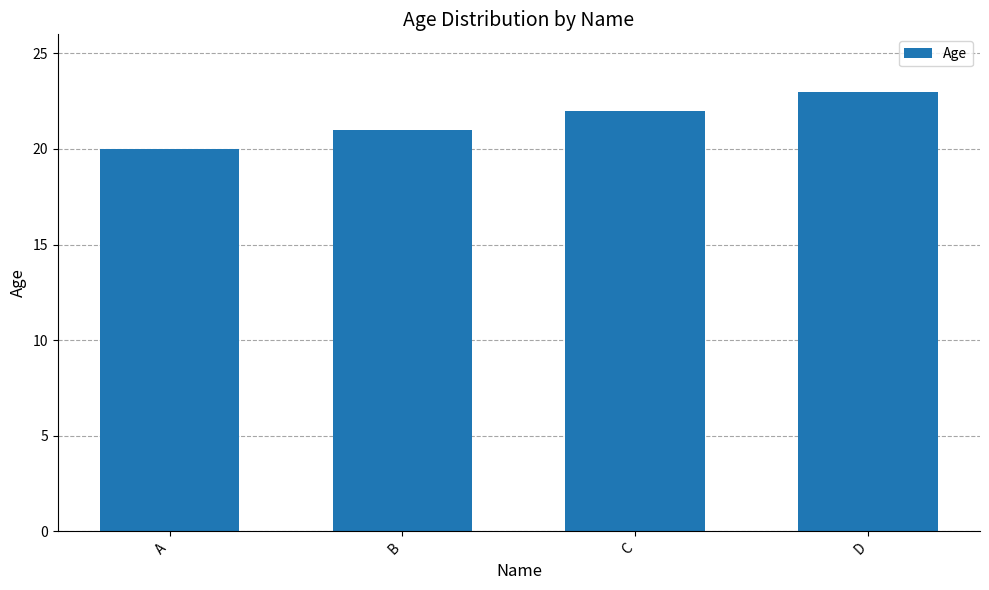

The chart shows a value of 34 at A. True or false?

False